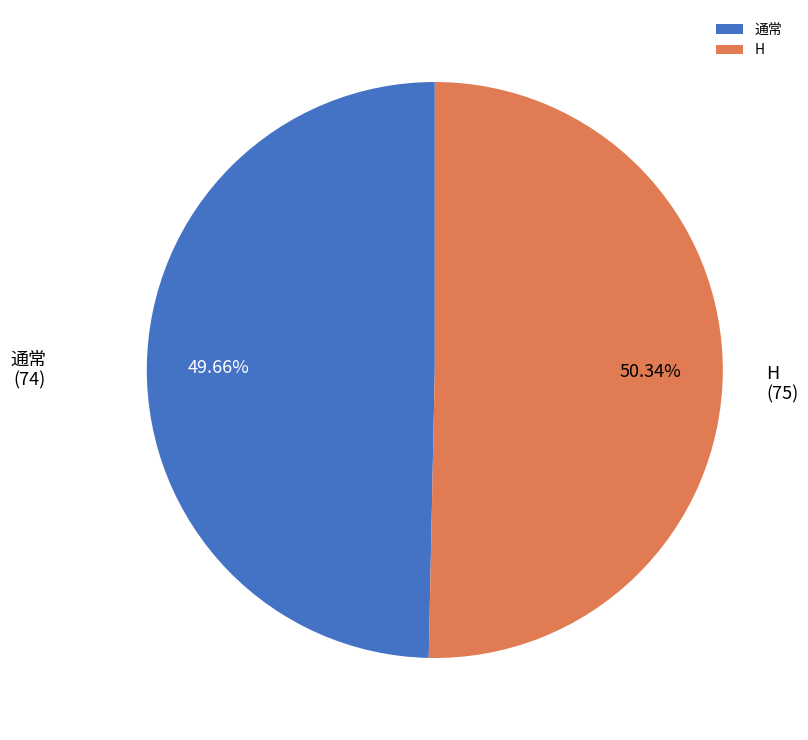

Which slice is the largest?

H